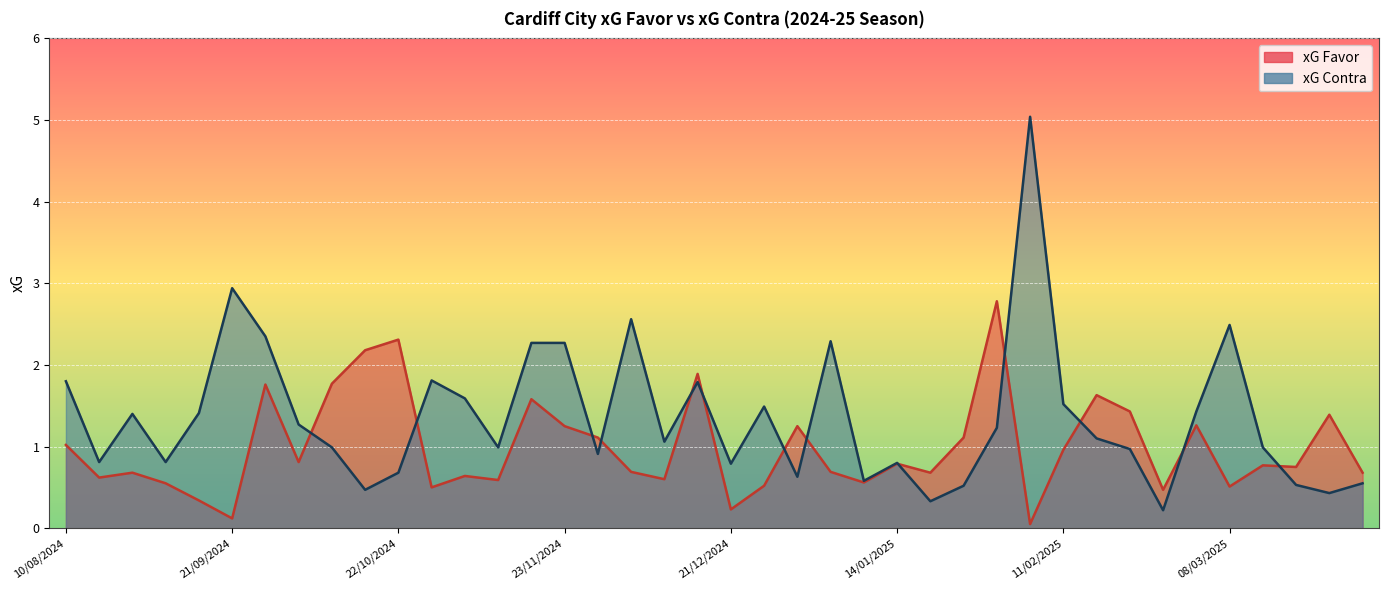

Which series changed the most between 30/11/2024 and 01/02/2025?

xG Contra